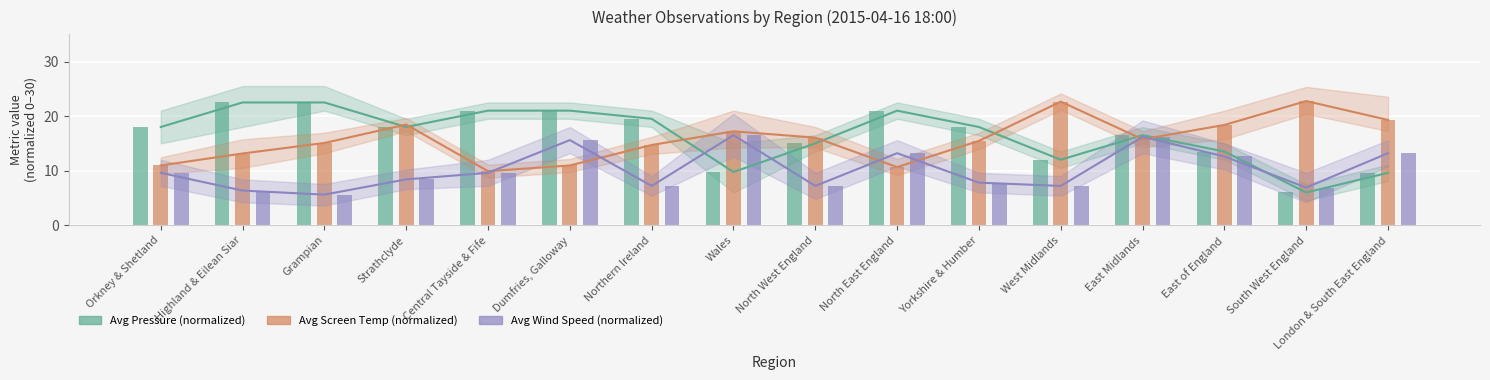

Which series has the widest spread of values?

Avg Pressure (normalized)